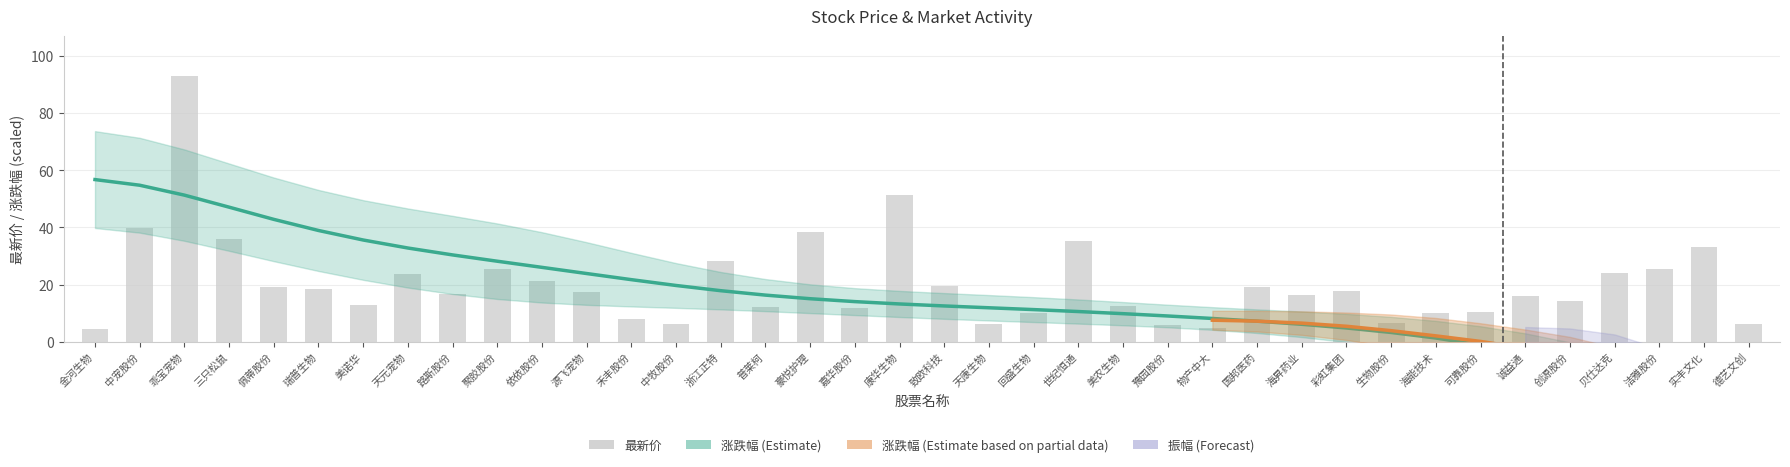

What is the difference between the maximum and minimum values in the 振幅 series?

10.1